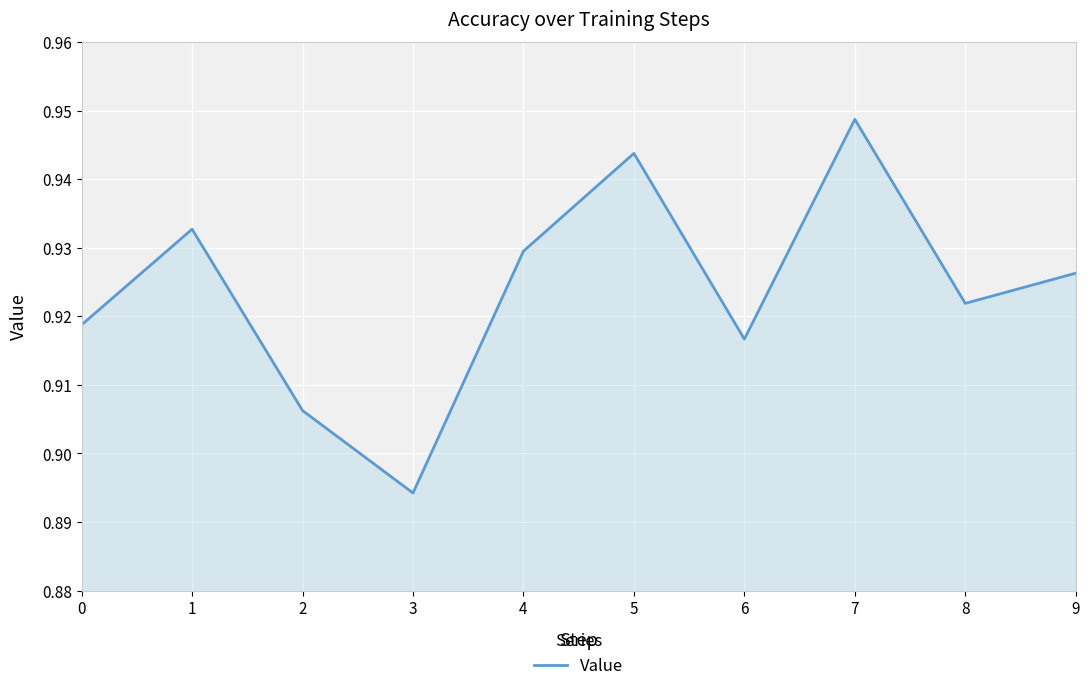

Rank the categories by value from highest to lowest.

7, 5, 1, 4, 9, 8, 0, 6, 2, 3